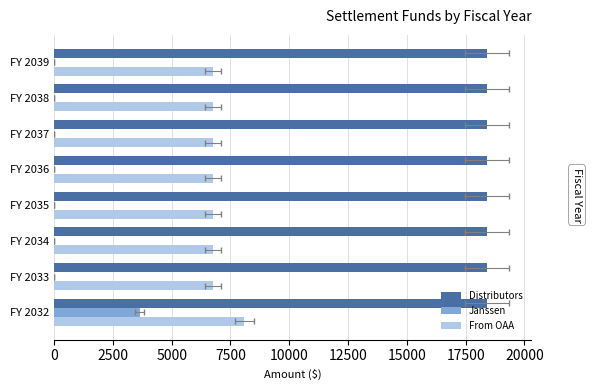

How many groups of bars are there?

8